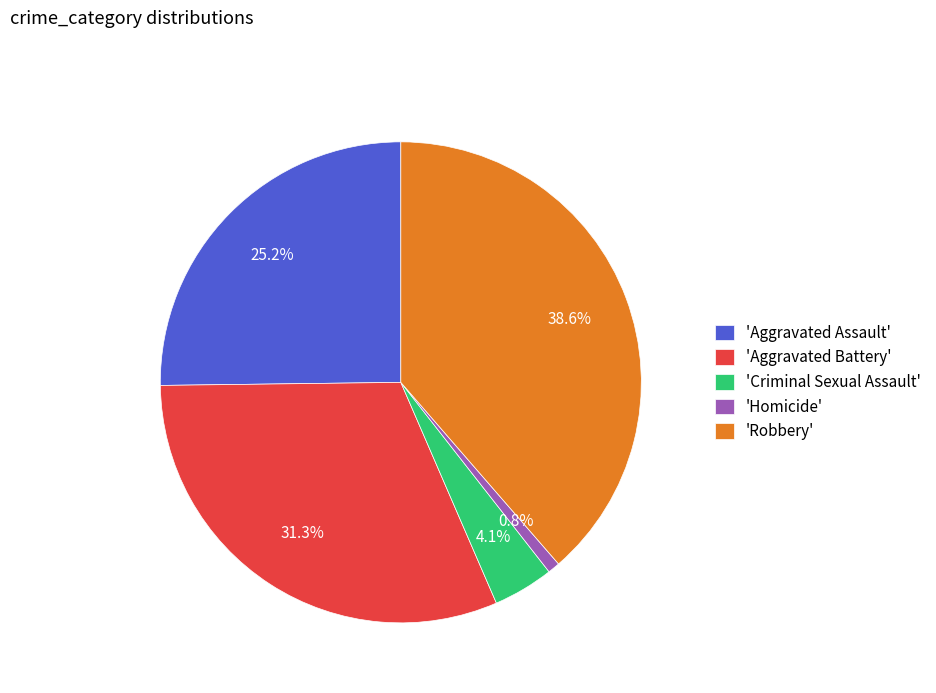

What is the total percentage of 'Aggravated Assault' and 'Robbery'?

63.8%